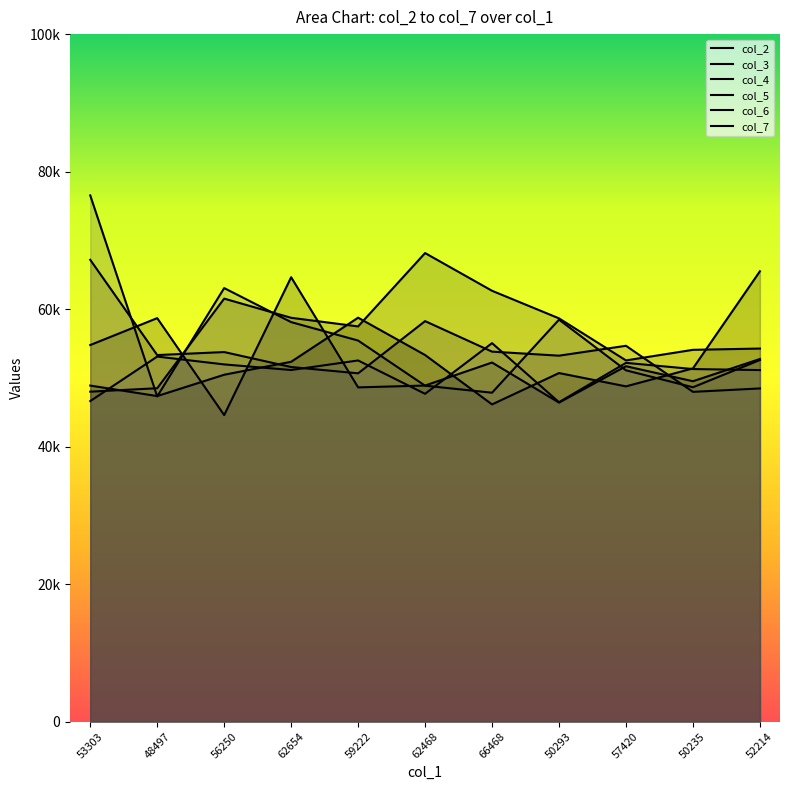

Where does the col_4 series first go above 50702?

62654